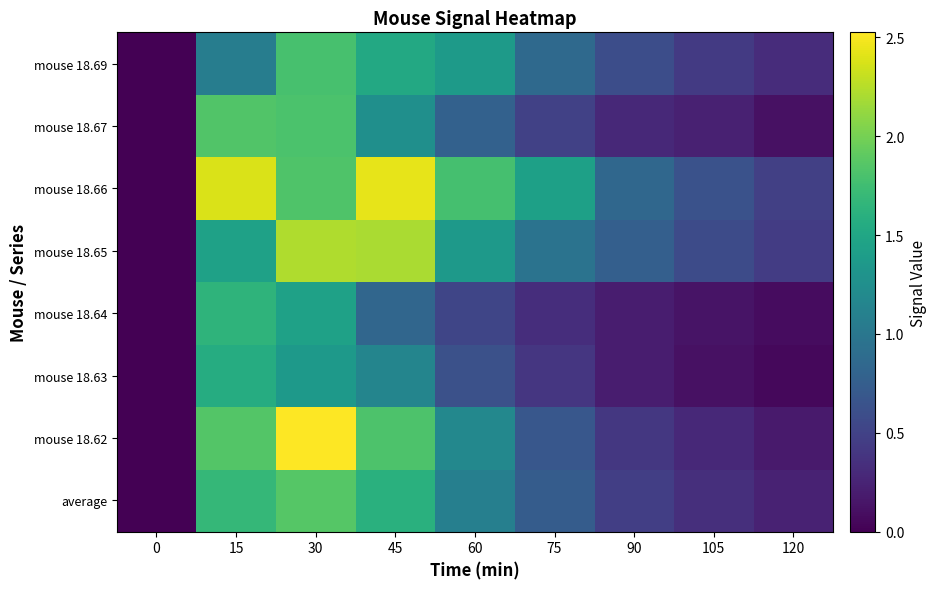

At which category is the sum across all series the highest?

30